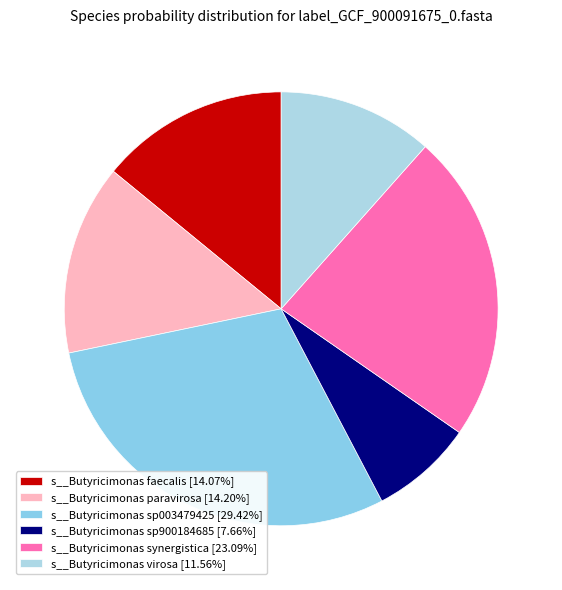

Combined, do s__Butyricimonas paravirosa and s__Butyricimonas faecalis account for over 50%?

No